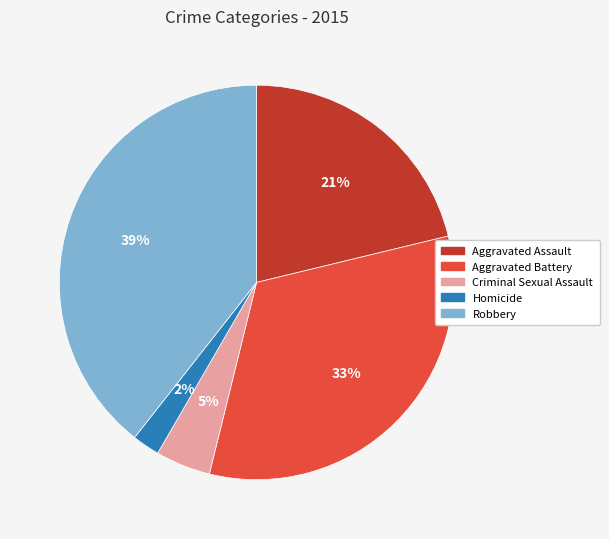

Is Criminal Sexual Assault the majority of the pie?

No